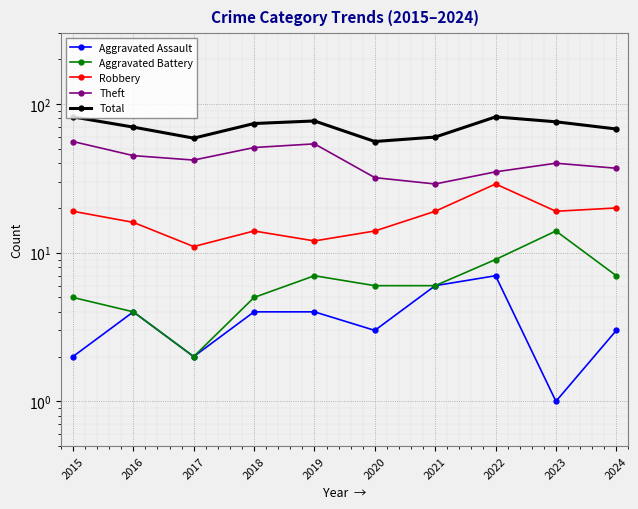

Reading left to right, extract all data points from this chart.

Aggravated Assault: 2	4	2	4	4	3	6	7	1	3
Aggravated Battery: 5	4	2	5	7	6	6	9	14	7
Robbery: 19	16	11	14	12	14	19	29	19	20
Theft: 56	45	42	51	54	32	29	35	40	37
Total: 82	70	59	74	77	56	60	82	76	68